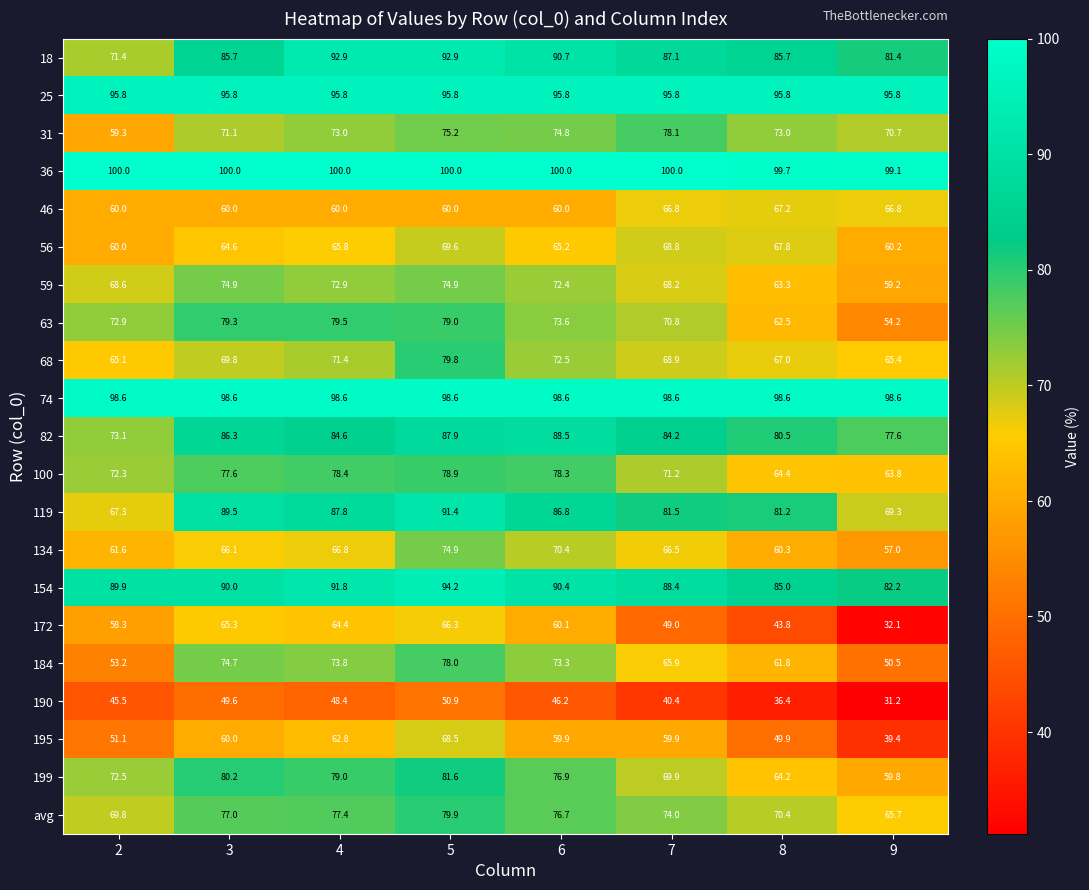

True or false: 18 has a value of 85.7 at 8.

True